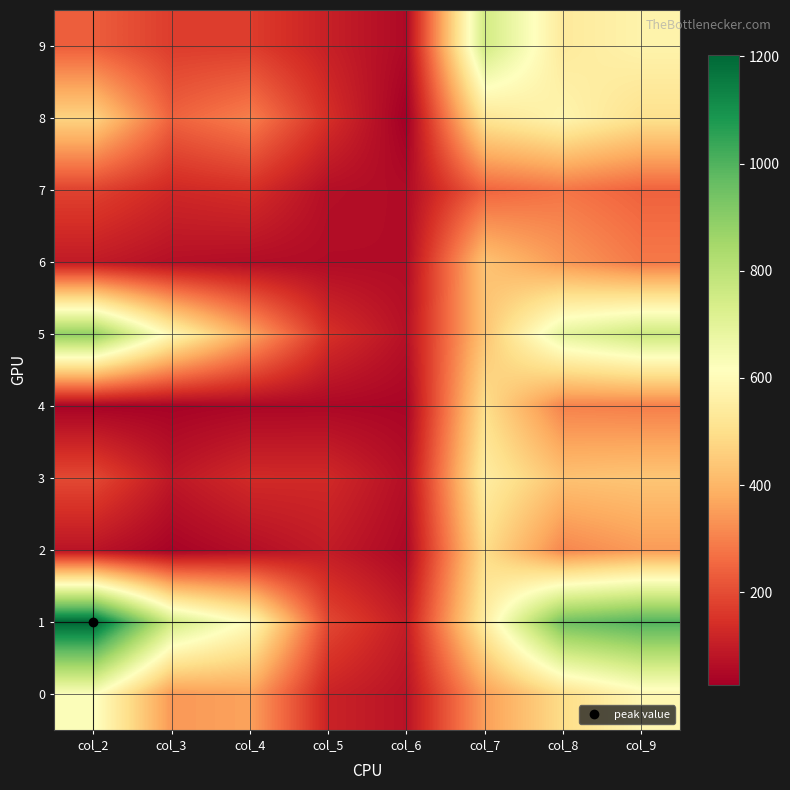

Reading left to right, extract all data points from this chart.

0: col_2=625	col_3=343	col_4=361	col_5=114	col_6=76	col_7=353	col_8=493	col_9=585
1: col_2=1203	col_3=751	col_4=600	col_5=193	col_6=100	col_7=547	col_8=948	col_9=999
2: col_2=79	col_3=37	col_4=65	col_5=97	col_6=50	col_7=494	col_8=309	col_9=347
3: col_2=195	col_3=87	col_4=132	col_5=130	col_6=66	col_7=547	col_8=427	col_9=436
4: col_2=37	col_3=36	col_4=46	col_5=48	col_6=42	col_7=497	col_8=302	col_9=296
5: col_2=890	col_3=586	col_4=369	col_5=147	col_6=71	col_7=432	col_8=694	col_9=765
6: col_2=94	col_3=69	col_4=62	col_5=58	col_6=59	col_7=430	col_8=344	col_9=285
7: col_2=181	col_3=126	col_4=142	col_5=66	col_6=57	col_7=246	col_8=278	col_9=243
8: col_2=470	col_3=243	col_4=296	col_5=143	col_6=27	col_7=520	col_8=576	col_9=506
9: col_2=235	col_3=171	col_4=172	col_5=108	col_6=52	col_7=750	col_8=537	col_9=571